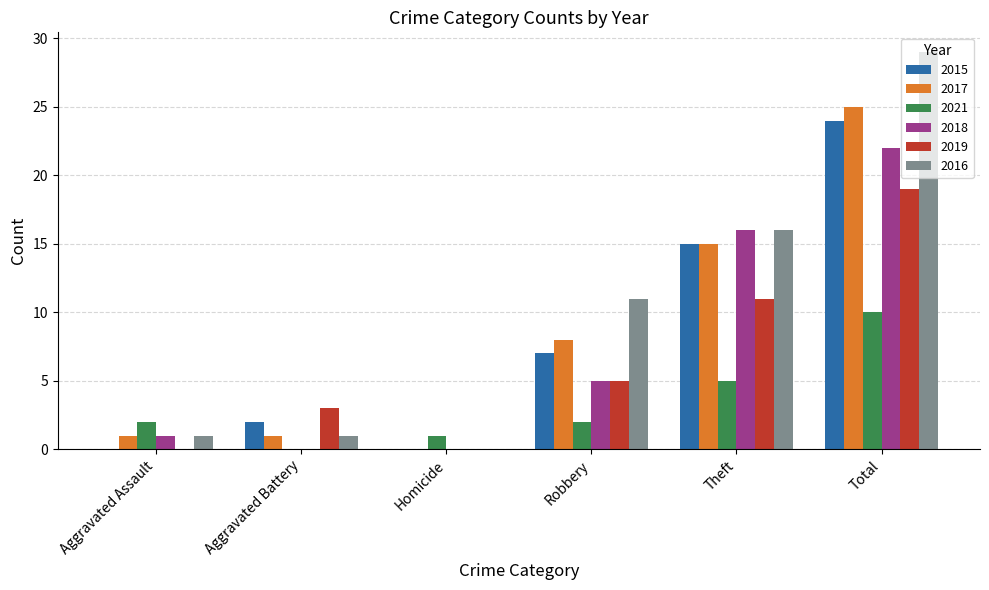

What is the spread (max minus min) of values at Total?

19